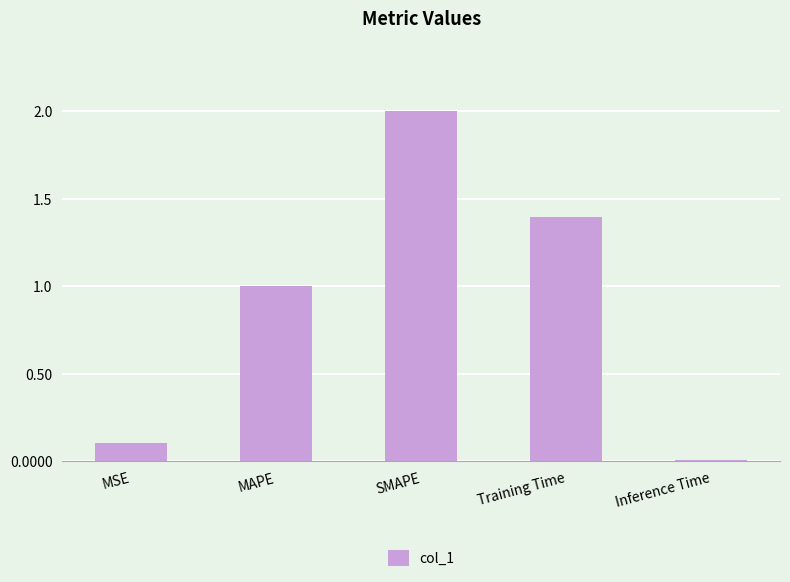

What is the change in value from MAPE to Training Time?

+0.4